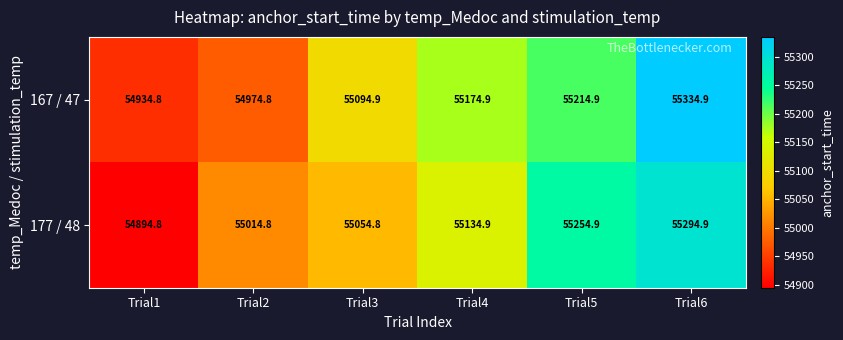

Which series changed the most between Trial1 and Trial2?

177 / 48